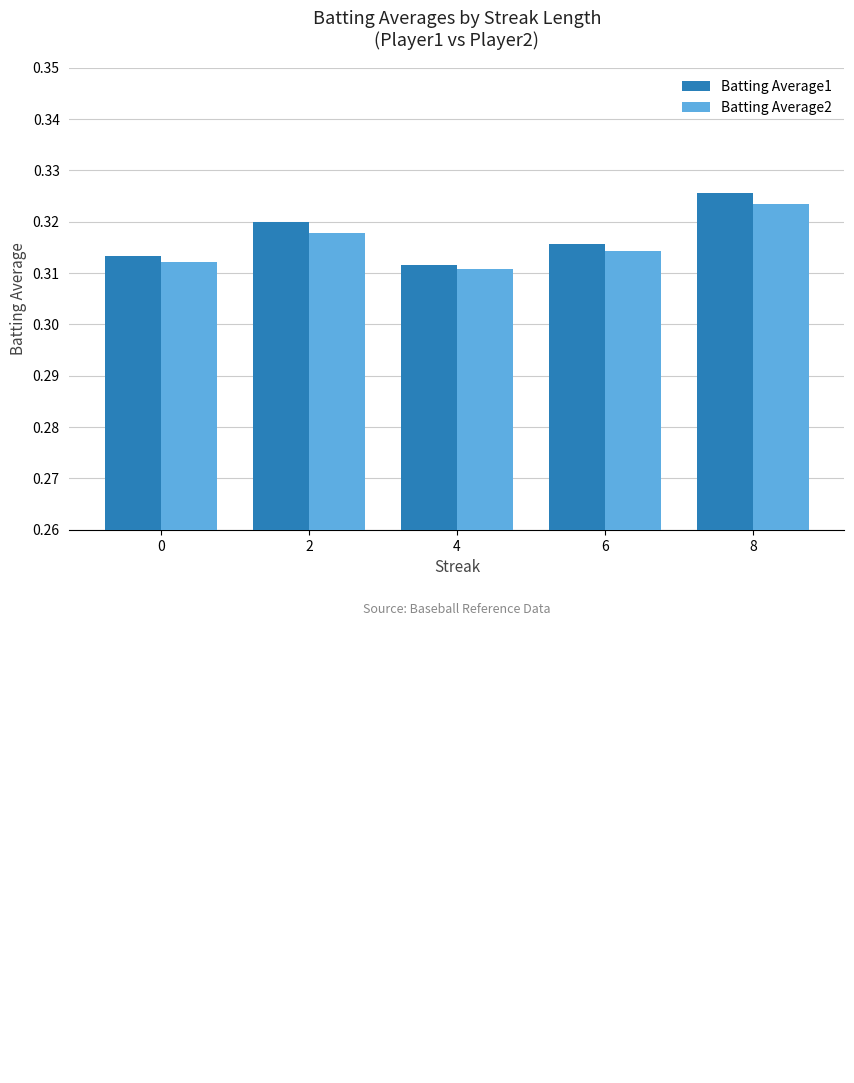

Rank the series by their average value, from highest to lowest.

Batting Average1, Batting Average2